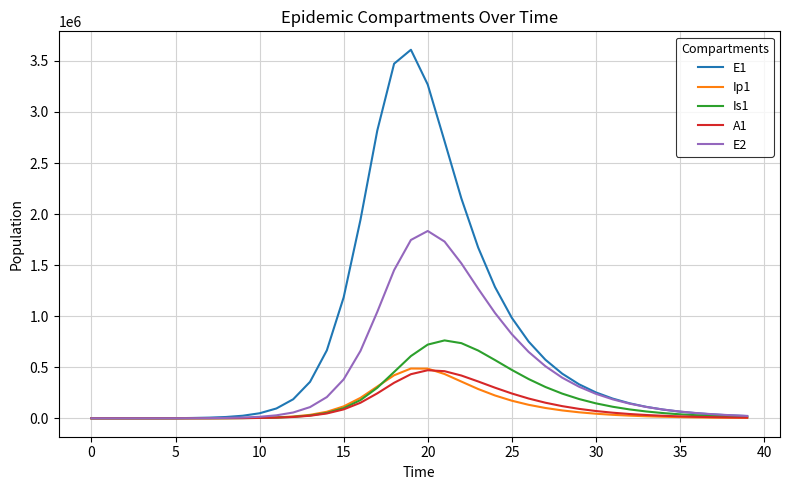

Which series has the largest range (max minus min)?

E1